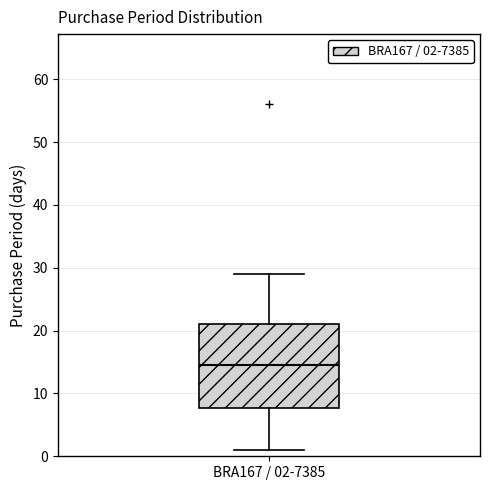

Read this box plot against the y-axis: the position of the median line, the range covered by the box, and the ends of both whiskers. The values are not printed on the chart, so give them approximately, as read against the axis.

median 15, box 8 to 21, whiskers 1 to 29